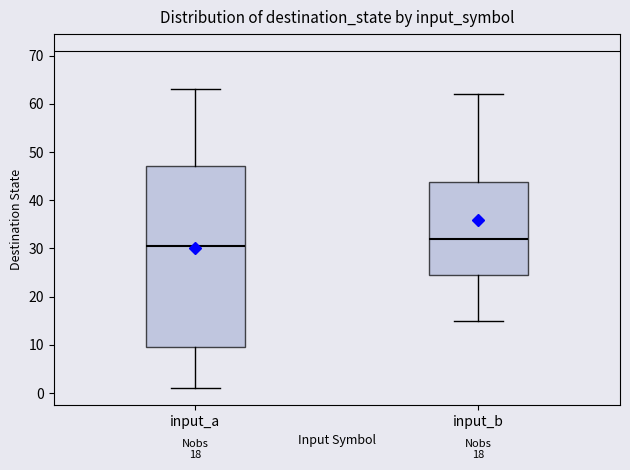

Reading left to right, transcribe this box plot: for each box, give where its median line is, the range the box spans, and where its two whiskers end, as read against the y-axis. The values are not printed on the chart, so give them approximately, as read against the axis.

input_a: median 31, box 10 to 47, whiskers 1 to 63
input_b: median 32, box 25 to 44, whiskers 15 to 62